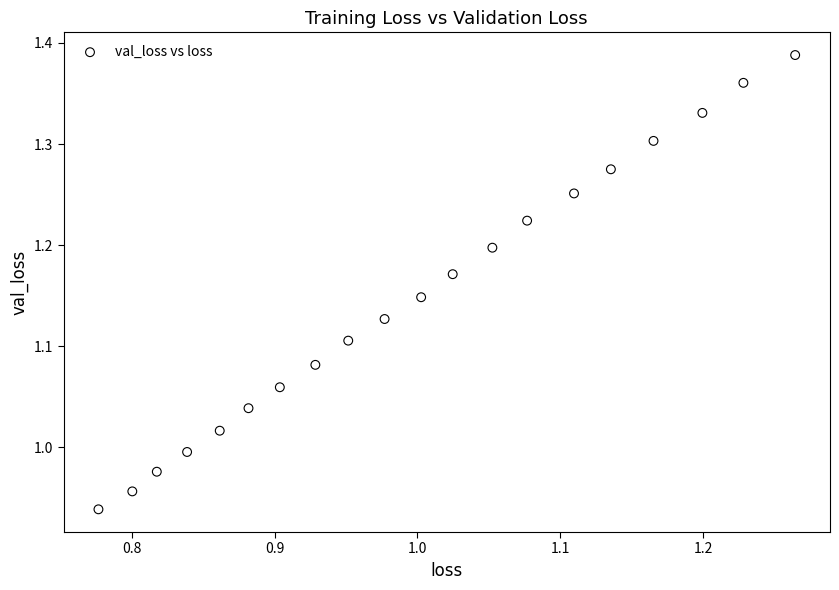

What is the range of X values (max minus min)?

0.5